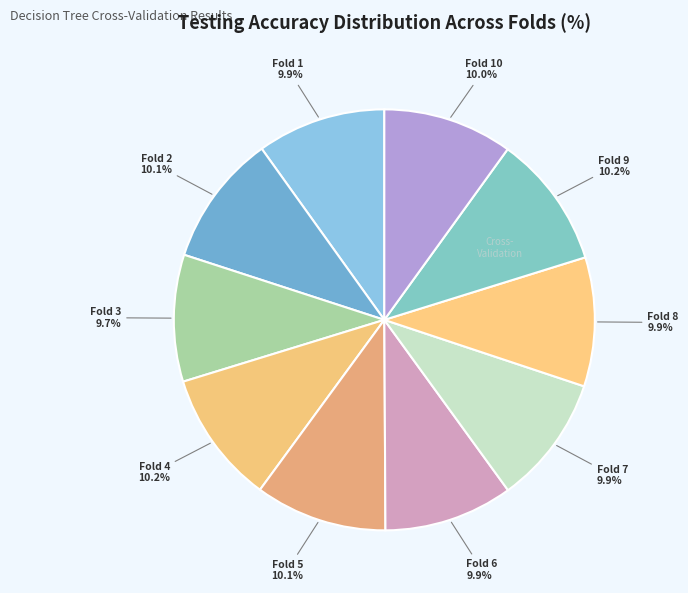

Is the sum of Fold 5 and Fold 3 greater than half?

No